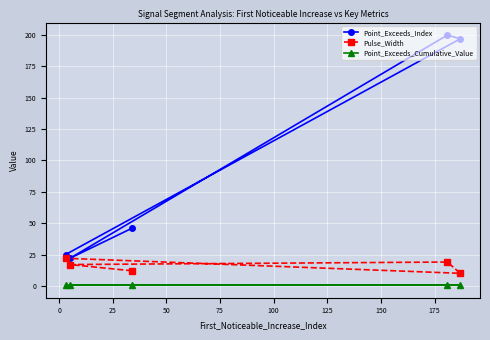

True or false: Point_Exceeds_Index has more than 1 interior local peaks.

False